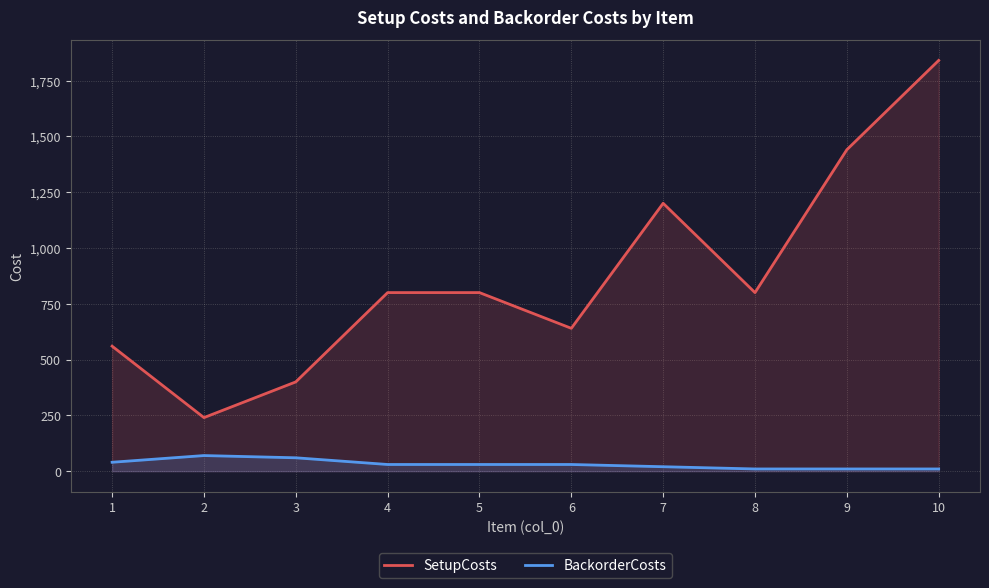

What is the total value across all series at 9?

1450